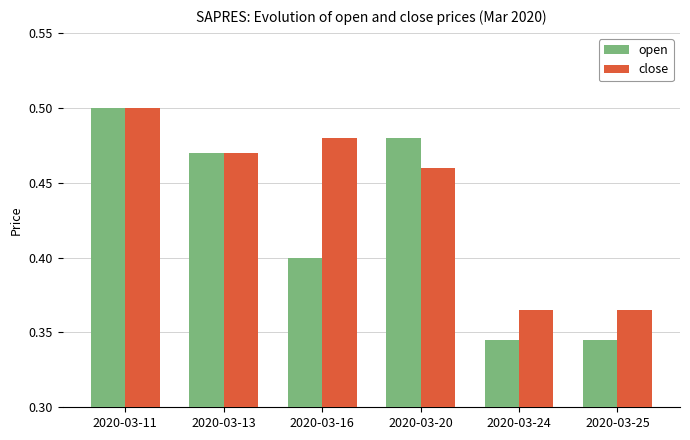

At which category is the sum across all series the highest?

2020-03-11